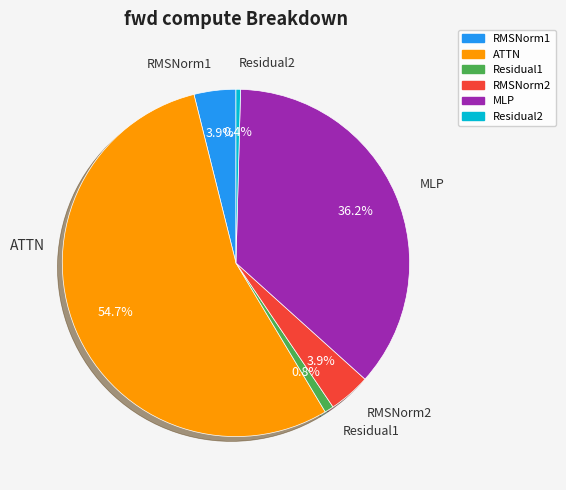

How many segments does this pie chart have?

6